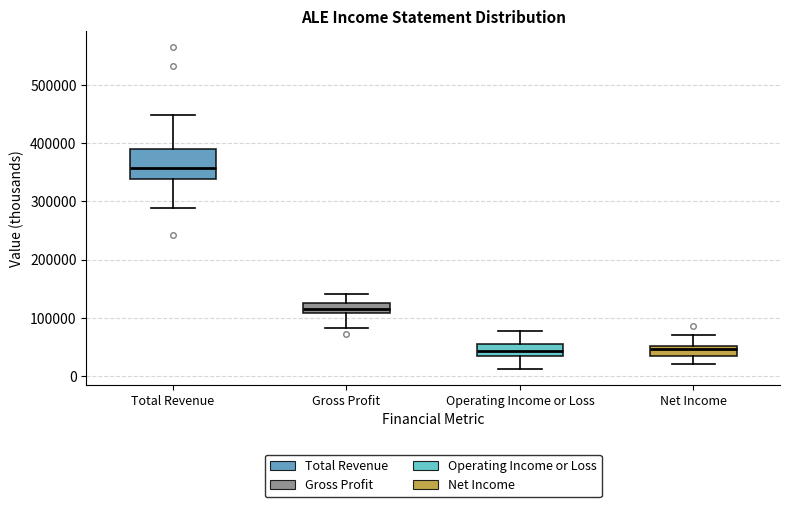

Reading left to right, transcribe this box plot: for each box, give where its median line is, the range the box spans, and where its two whiskers end, as read against the y-axis. The values are not printed on the chart, so give them approximately, as read against the axis.

Total Revenue: median 360000, box 340000 to 390000, whiskers 290000 to 450000
Gross Profit: median 110000 (inside the box), box 110000 to 130000, whiskers 80000 to 140000
Operating Income or Loss: median 40000, box 30000 to 50000, whiskers 10000 to 80000
Net Income: median 50000 (just below the box's upper edge), box 30000 to 50000, whiskers 20000 to 70000